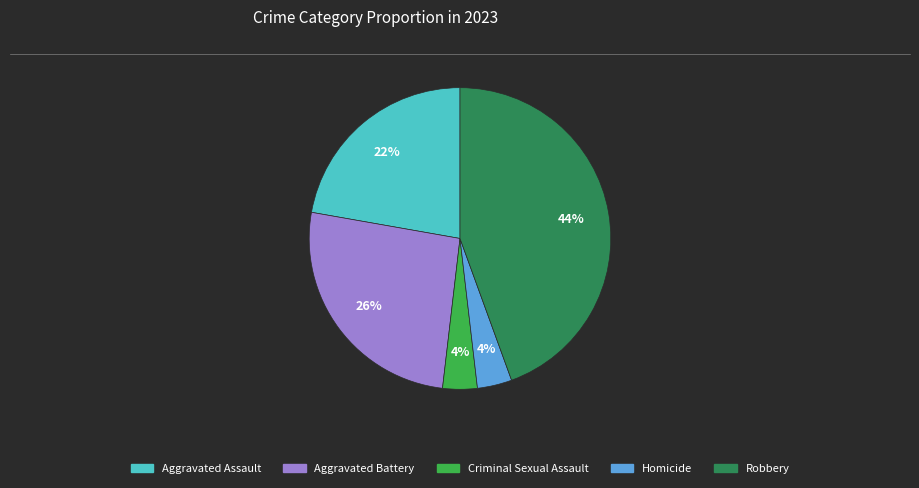

What is the largest slice in the pie chart?

Robbery